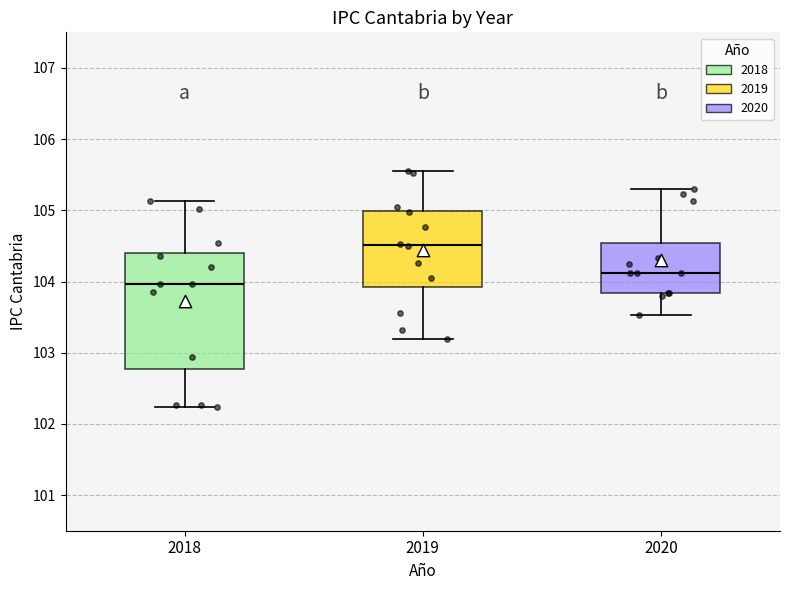

Reading left to right, read every box against the y-axis: the position of its median line, the range the box covers, and the ends of its whiskers. The values are not printed on the chart, so give them approximately, as read against the axis.

2018: median 104.0, box 102.8 to 104.4, whiskers 102.2 to 105.1
2019: median 104.5, box 103.9 to 105.0, whiskers 103.2 to 105.6
2020: median 104.1, box 103.8 to 104.5, whiskers 103.5 to 105.3